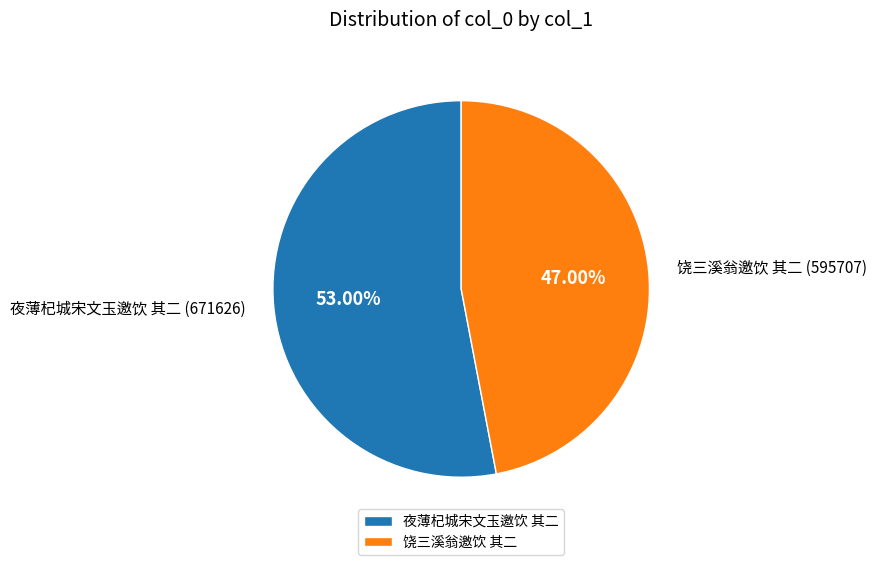

What is the largest slice in the pie chart?

夜薄杞城宋文玉邀饮 其二